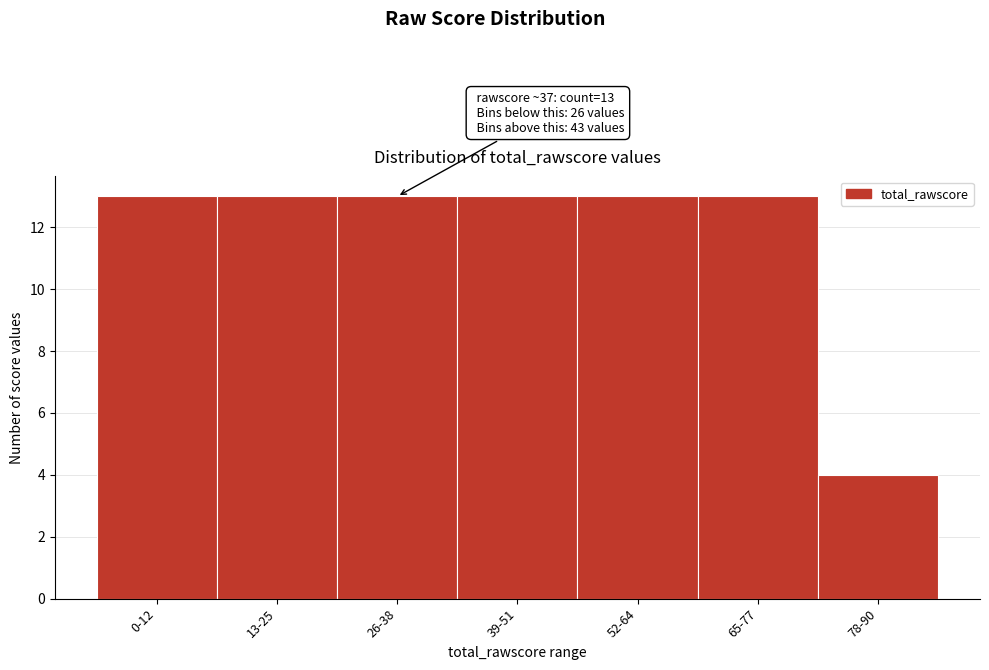

Reading right to left, transcribe all the data shown in this chart.

4	13	13	13	13	13	13